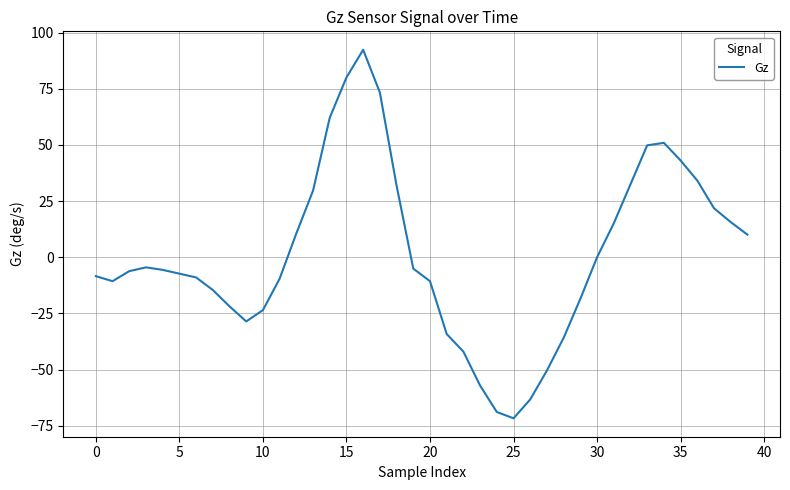

What is the minimum value shown in the chart?

-71.7